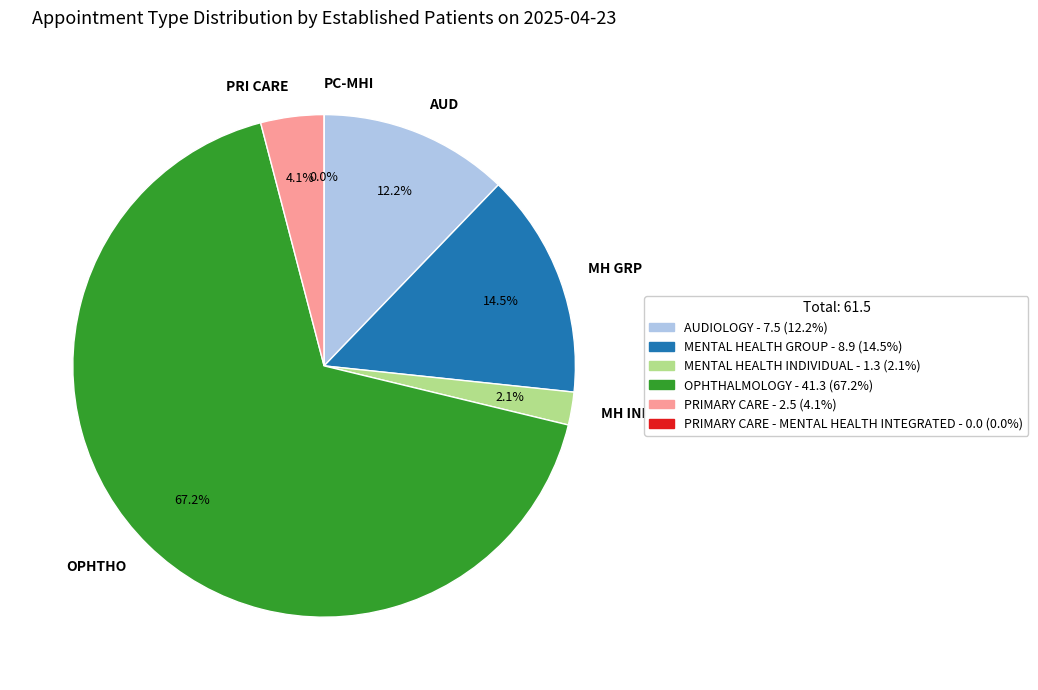

Rank the categories by value from lowest to highest.

PRIMARY CARE - MENTAL HEALTH INTEGRATED, MENTAL HEALTH INDIVIDUAL, PRIMARY CARE, AUDIOLOGY, MENTAL HEALTH GROUP, OPHTHALMOLOGY